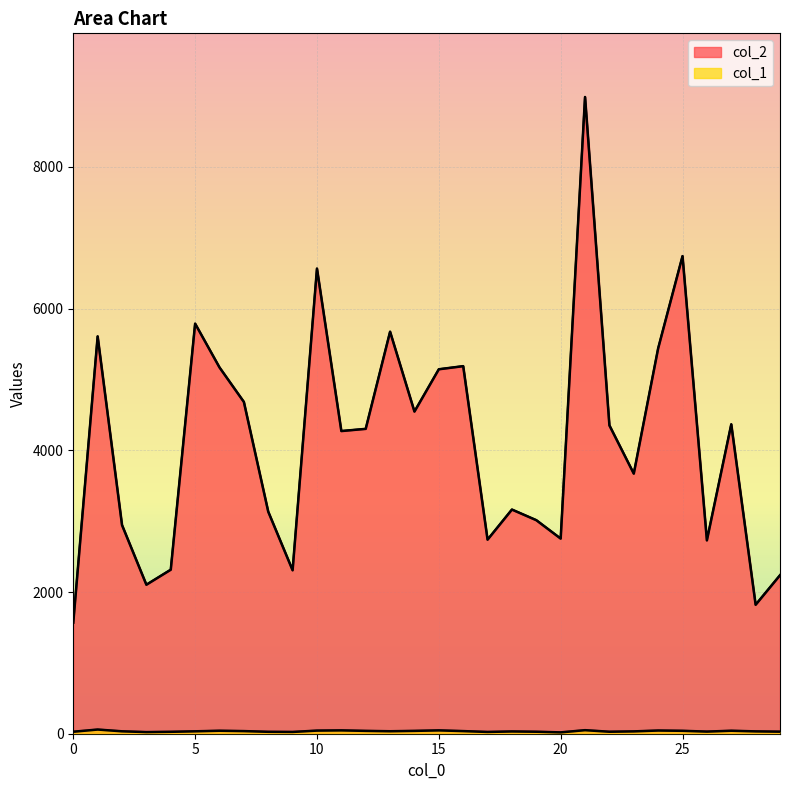

Reading right to left, transcribe all the data shown in this chart.

col_2: 29=2237	28=1820	27=4367	26=2729	25=6741	24=5439	23=3671	22=4352	21=8987	20=2754	19=3014	18=3164	17=2739	16=5188	15=5144	14=4547	13=5674	12=4303	11=4272	10=6565	9=2307	8=3134	7=4683	6=5170	5=5788	4=2315	3=2103	2=2945	1=5608	0=1568
col_1: 29=29	28=33	27=42	26=30	25=41	24=45	23=33	22=28	21=50	20=19	19=28	18=32	17=25	16=37	15=47	14=40	13=35	12=40	11=47	10=44	9=25	8=27	7=37	6=42	5=34	4=27	3=23	2=34	1=59	0=28